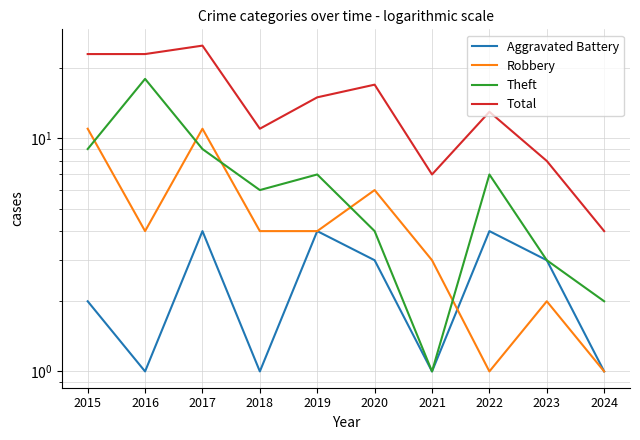

What is the total value across all series at 2023?

16